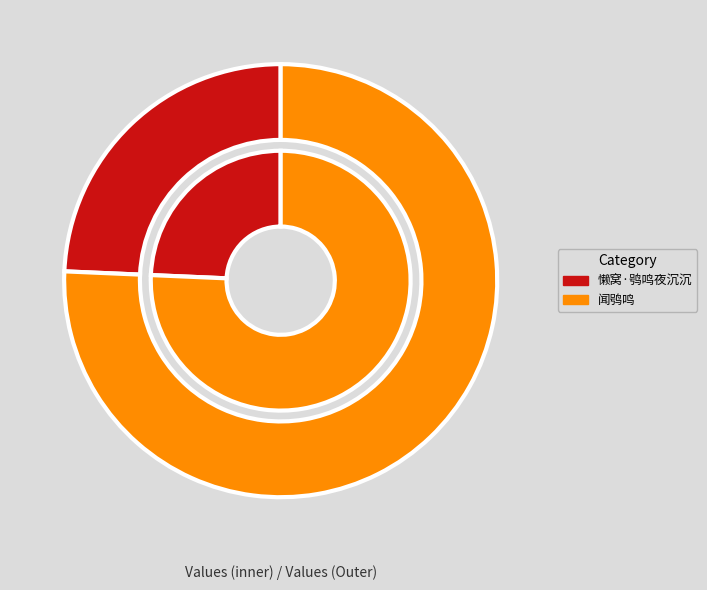

Combined, what portion of the pie is 懒窝·鸮鸣夜沉沉 and 闻鸮鸣?

100.0%